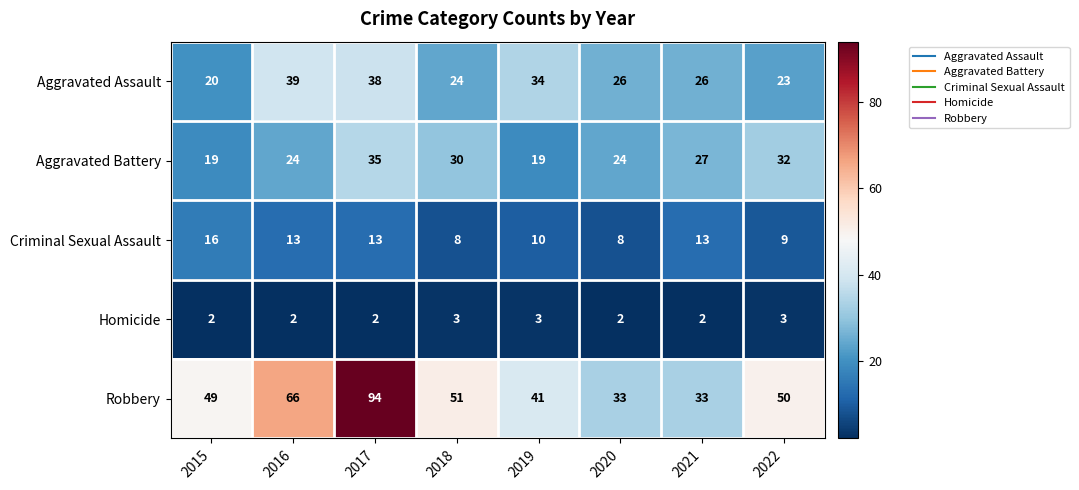

What is the total value across all series at 2019?

107